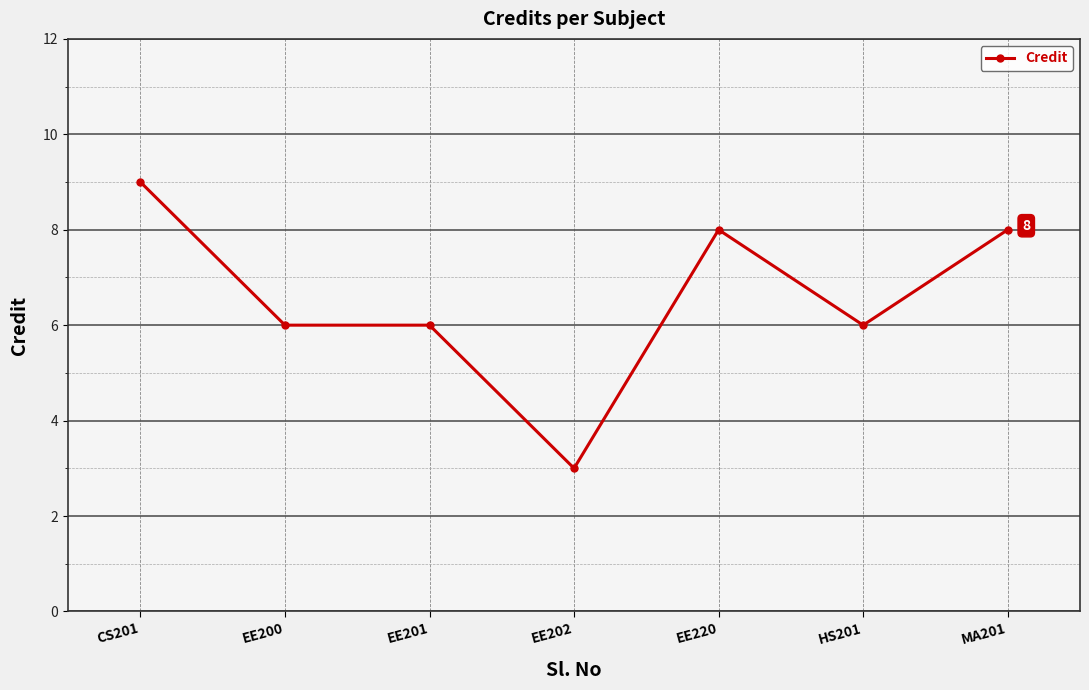

At which label does the data first exceed 6?

CS201